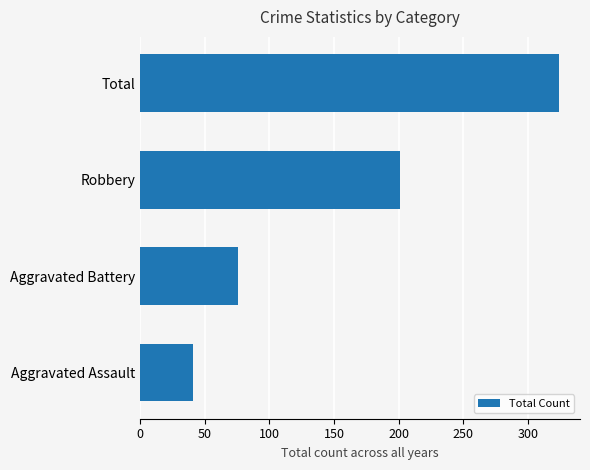

Where is the data nearest to the value 182?

Robbery